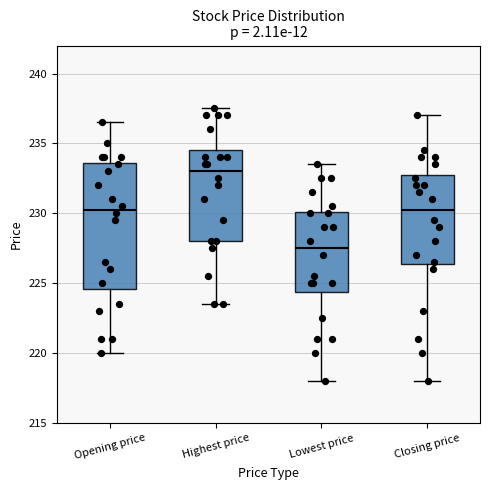

Reading left to right, transcribe this box plot: for each box, give where its median line is, the range the box spans, and where its two whiskers end, as read against the y-axis. The values are not printed on the chart, so give them approximately, as read against the axis.

Opening price: median 230.5, box 224.5 to 233.5, whiskers 220.0 to 236.5
Highest price: median 233.0, box 228.0 to 234.5, whiskers 223.5 to 237.5
Lowest price: median 227.5, box 224.5 to 230.0, whiskers 218.0 to 233.5
Closing price: median 230.5, box 226.5 to 233.0, whiskers 218.0 to 237.0